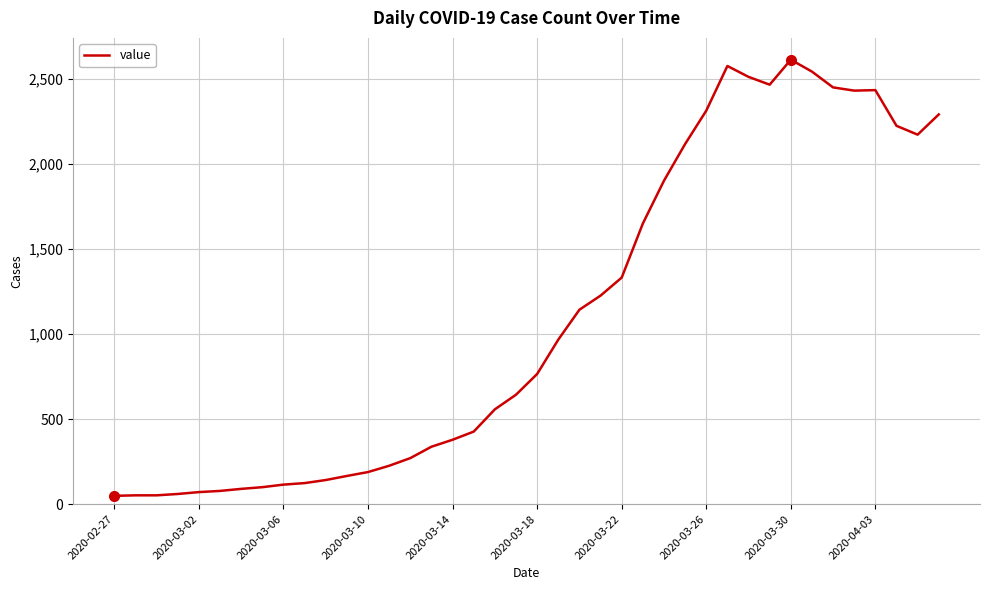

What is the greatest value displayed?

2615